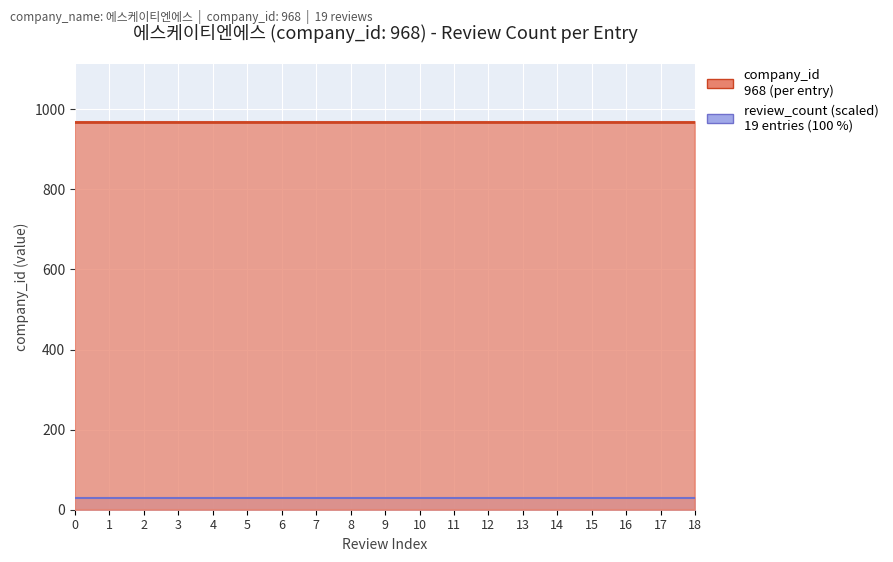

Is it true that company_id equals 968 at 8?

True